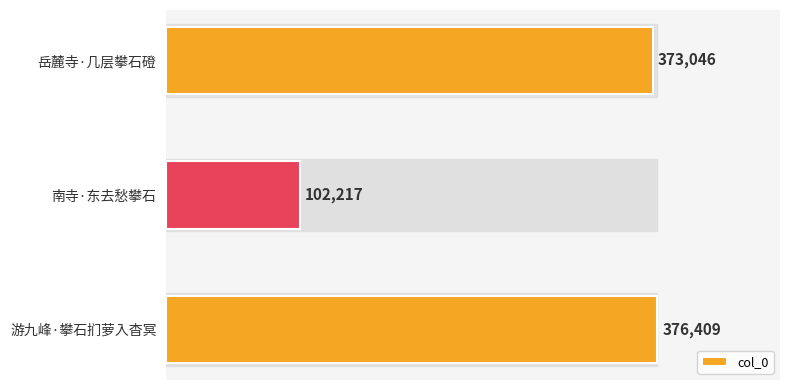

List the labels in order of value, smallest first.

南寺·东去愁攀石, 岳麓寺·几层攀石磴, 游九峰·攀石扪萝入杳冥